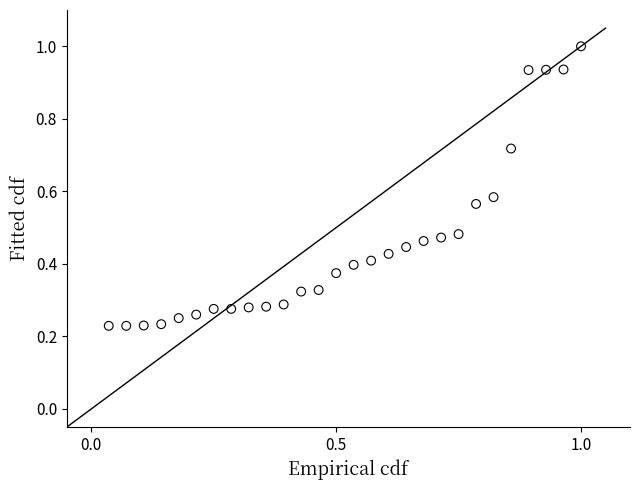

What is the range of X values (max minus min)?

1.0